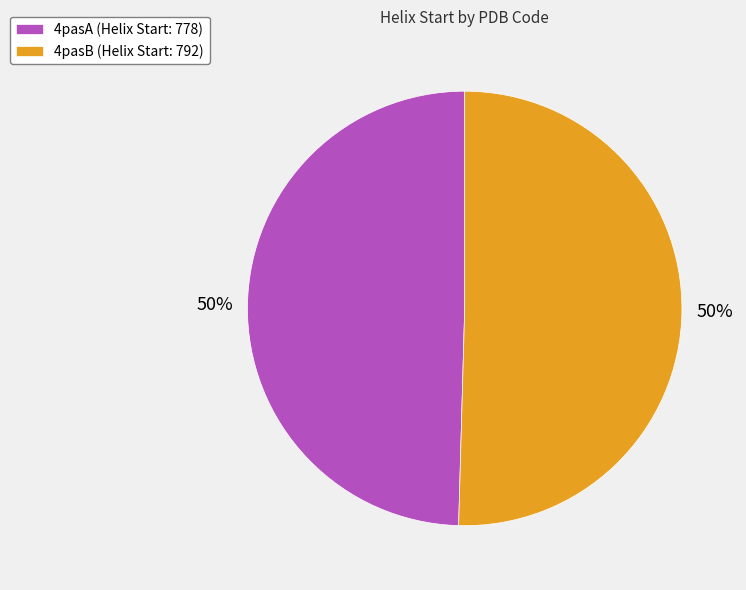

To the nearest percent, what percentage of the pie is 4pasA (Helix Start: 778)?

50%